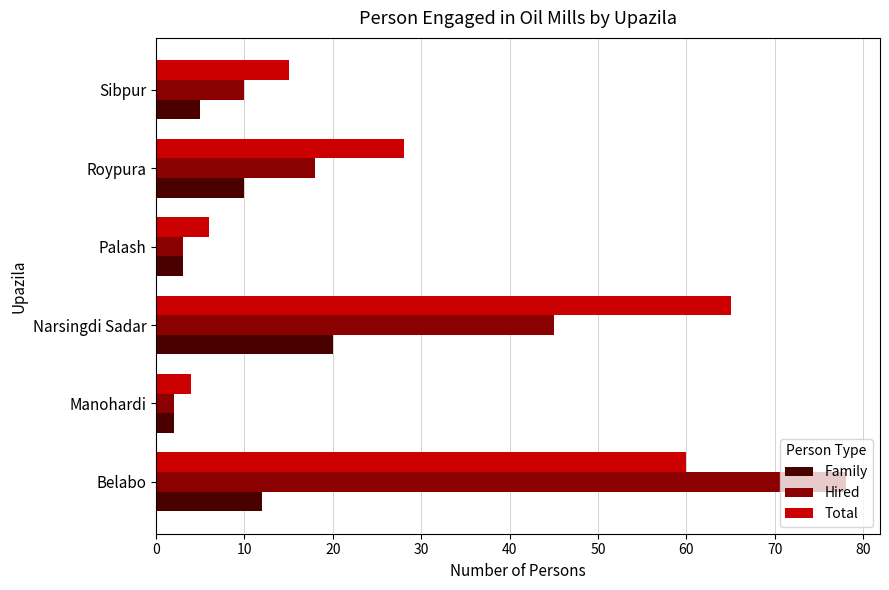

What is the average value of the Total series?

30